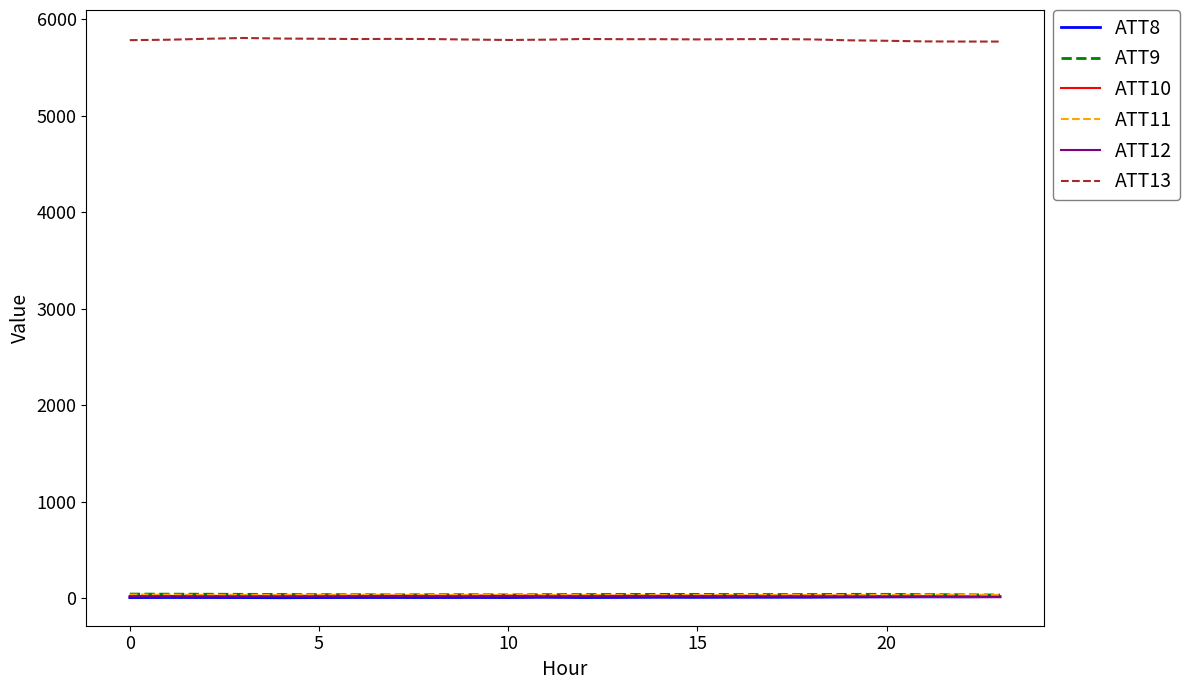

Which series has the largest total across all categories?

ATT13